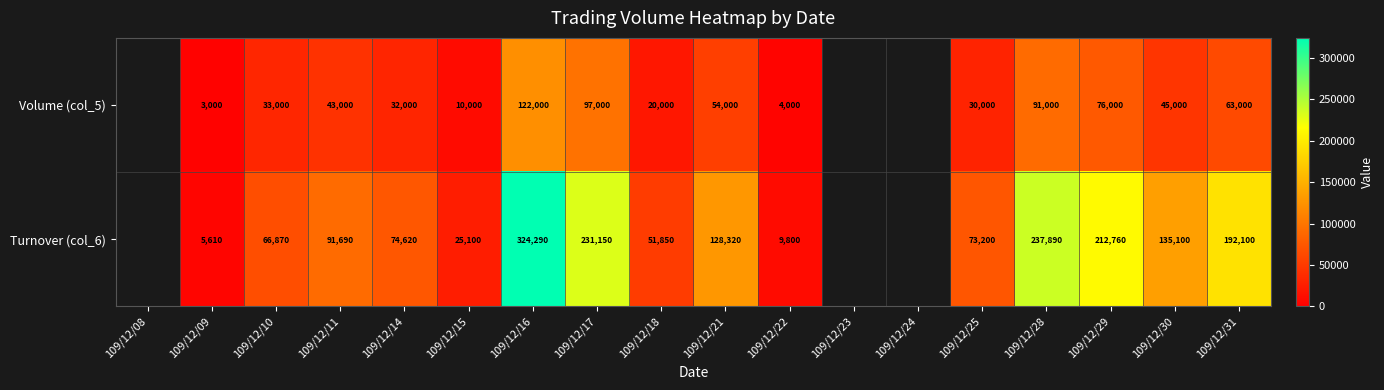

Is the value of Volume (col_5) at 109/12/10 greater than the value of Turnover (col_6) at 109/12/21?

No